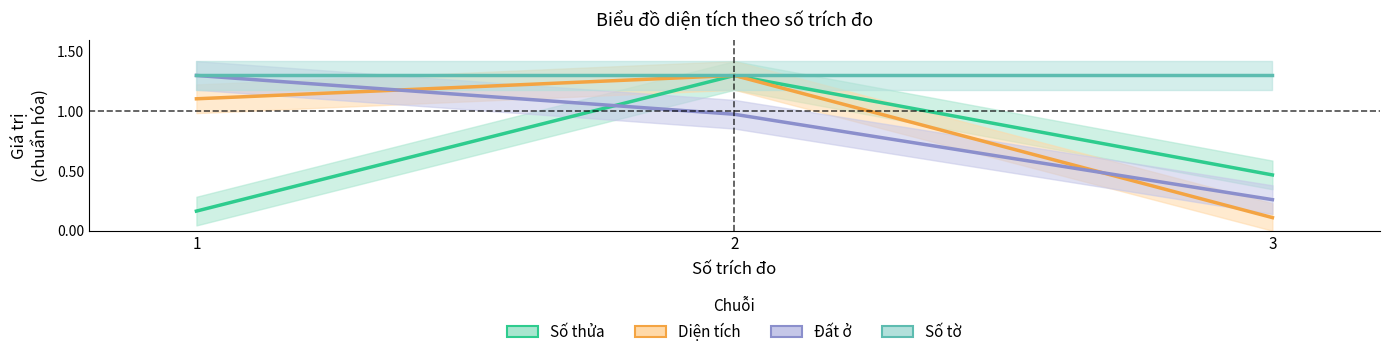

Read the Số thửa value at 3.

0.5